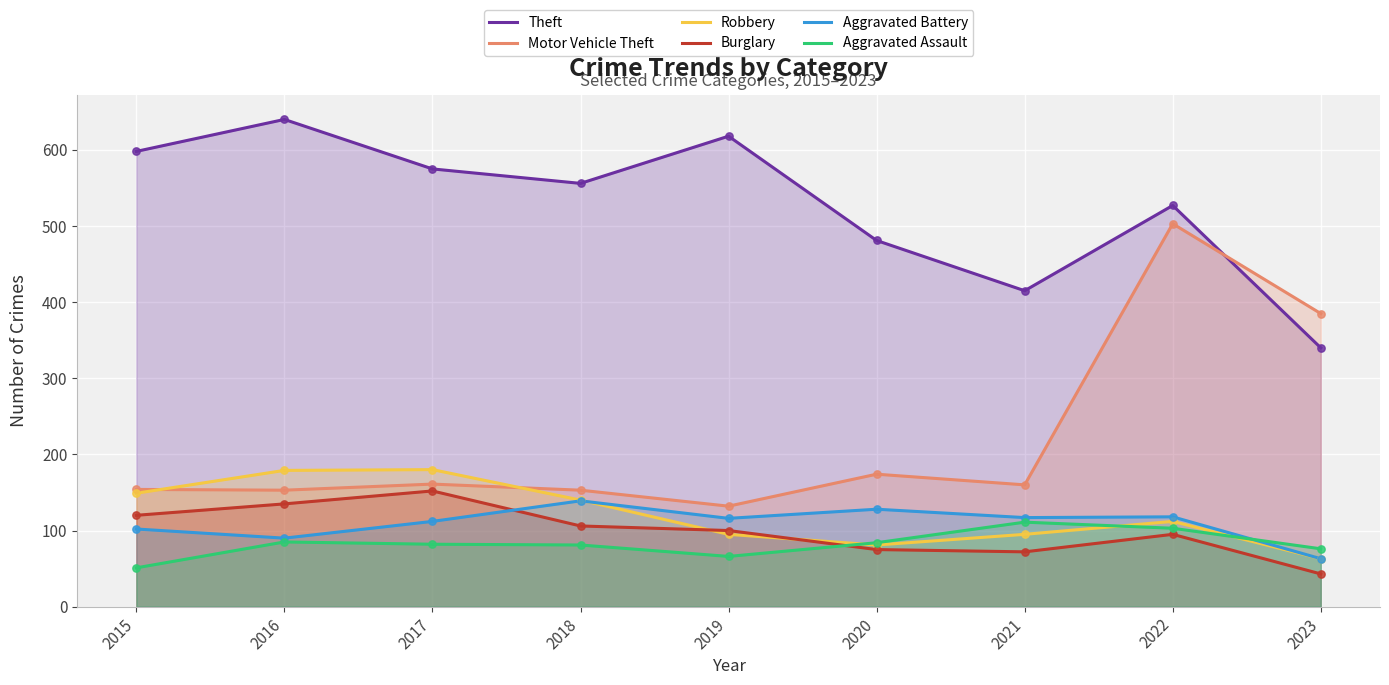

Is the value of Aggravated Assault at 2018 greater than the value of Aggravated Battery at 2023?

Yes